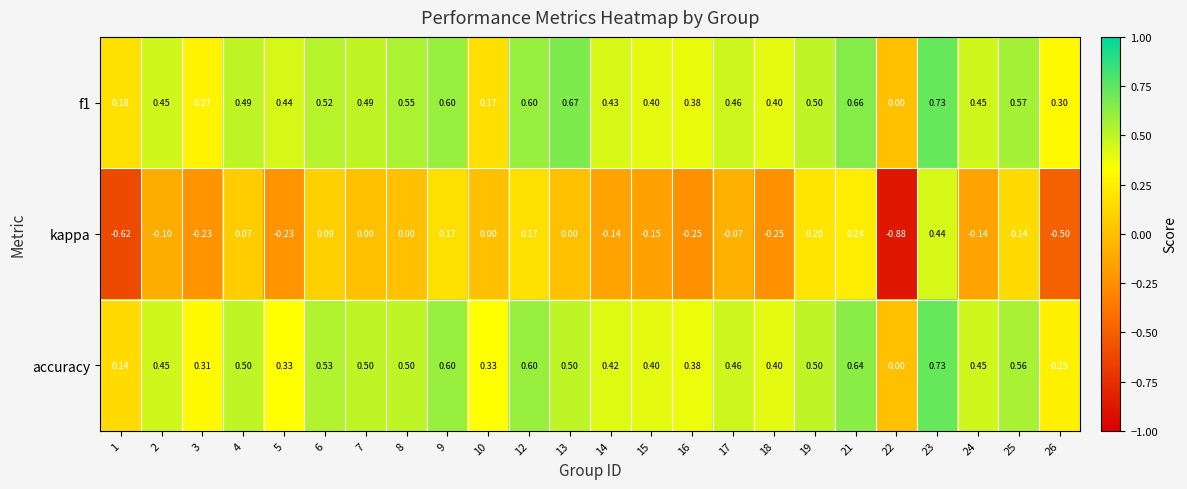

Which series has the widest spread of values?

kappa